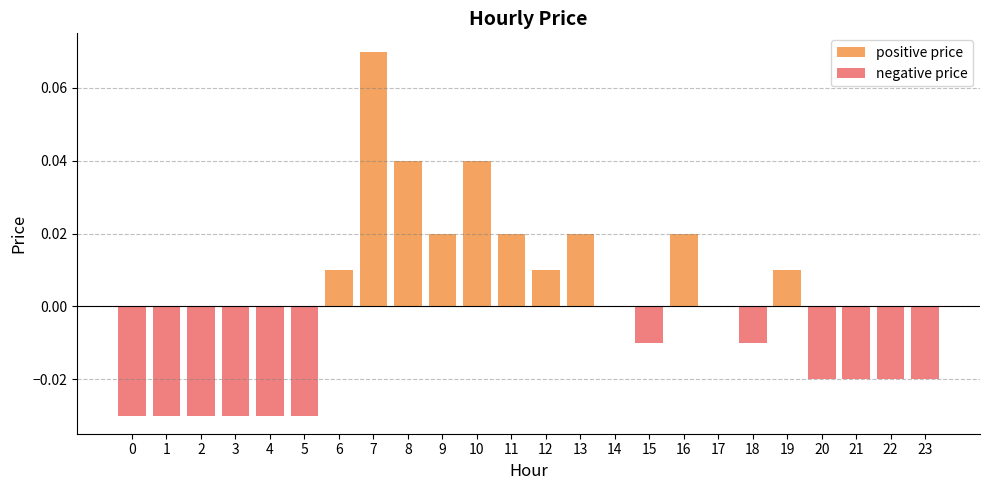

Which series has the largest total across all categories?

positive price